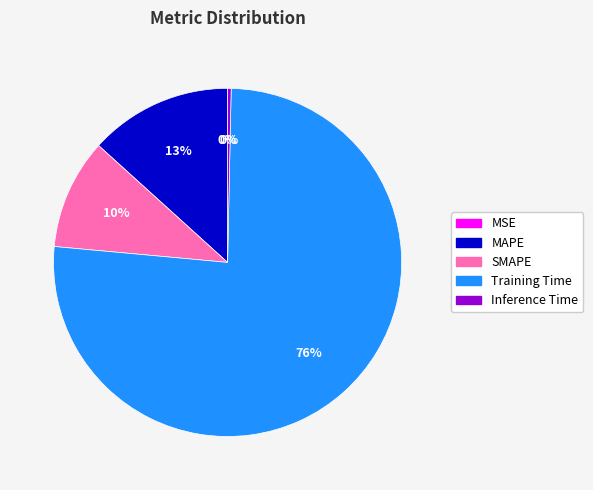

Which slice represents more than half of the pie?

Training Time